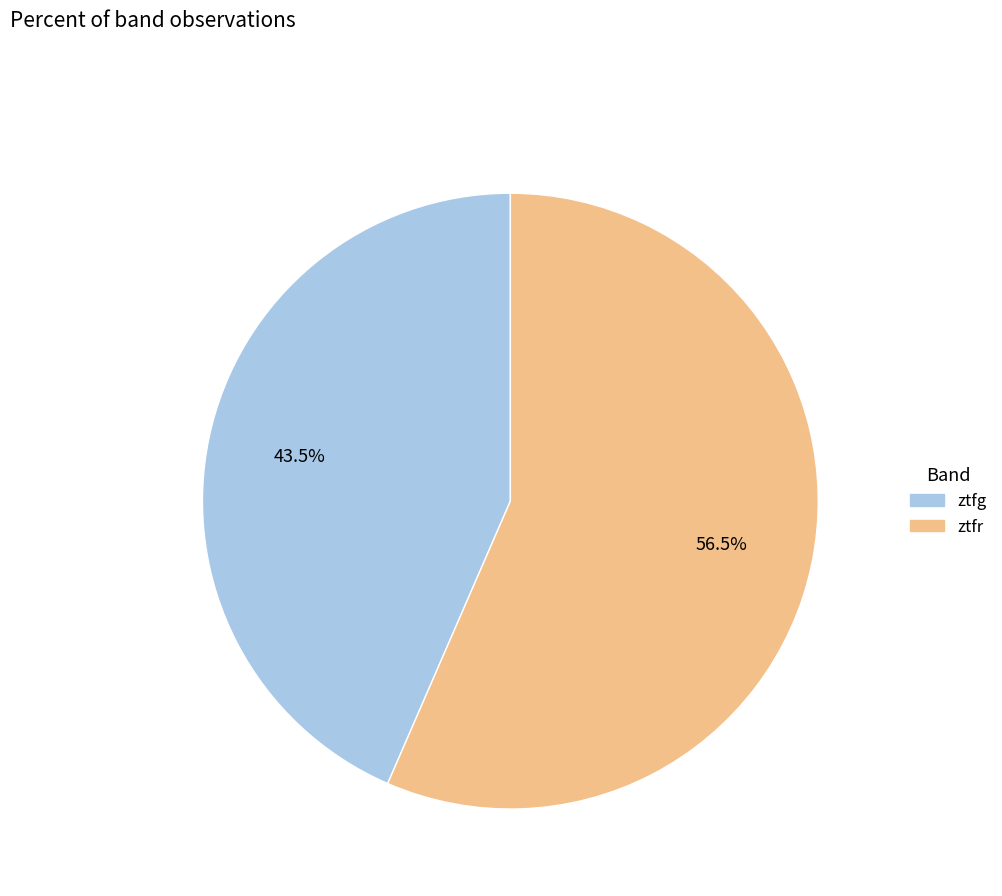

Is there any slice that represents more than half of the pie?

Yes